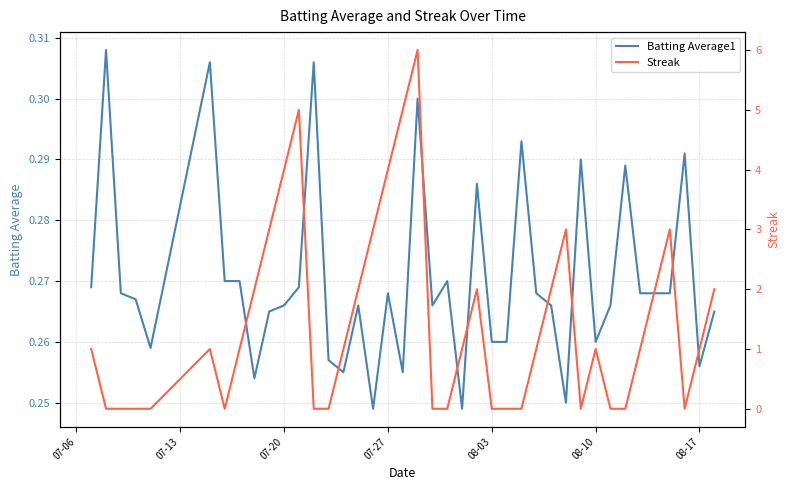

Reading right to left, transcribe all the data shown in this chart.

Batting Average1: 0.3	0.3	0.3	0.3	0.3	0.3	0.3	0.3	0.3	0.3	0.2	0.3	0.3	0.3	0.3	0.3	0.3	0.2	0.3	0.3	0.3	0.3	0.3	0.2	0.3	0.3	0.3	0.3	0.3	0.3	0.3	0.3	0.3	0.3	0.3	0.3	0.3	0.3	0.3	0.3
Streak: 2.0	1.0	0.0	3.0	2.0	1.0	0.0	0.0	1.0	0.0	3.0	2.0	1.0	0.0	0.0	0.0	2.0	1.0	0.0	0.0	6.0	5.0	4.0	3.0	2.0	1.0	0.0	0.0	5.0	4.0	3.0	2.0	1.0	0.0	1.0	0.0	0.0	0.0	0.0	1.0